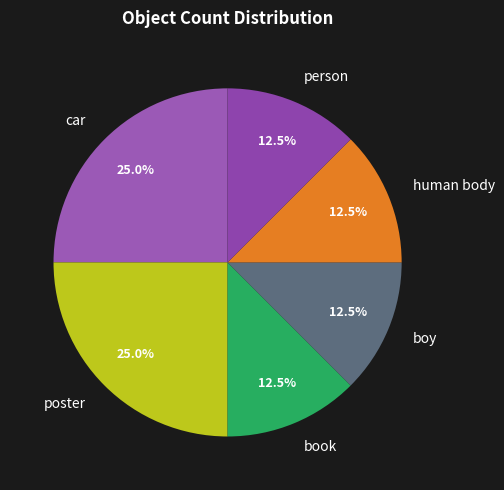

To the nearest percent, what percentage of the pie is poster?

25%